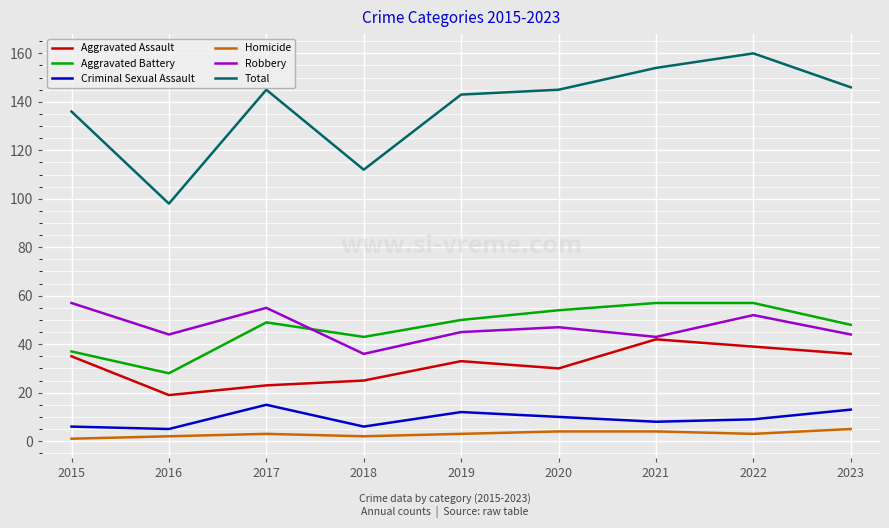

Which series has the widest spread of values?

Total